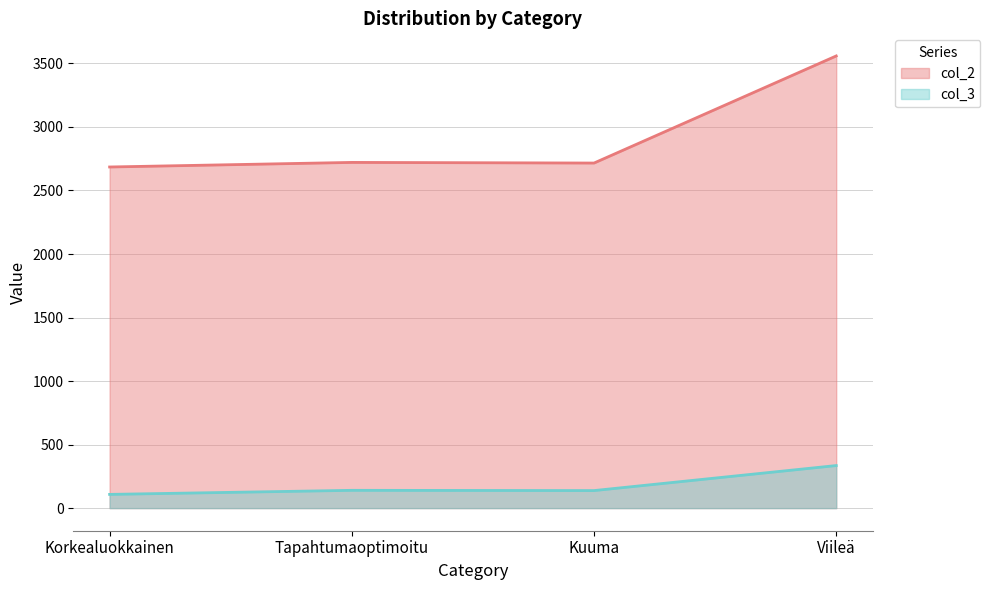

What are all the series names shown in the legend?

col_2, col_3